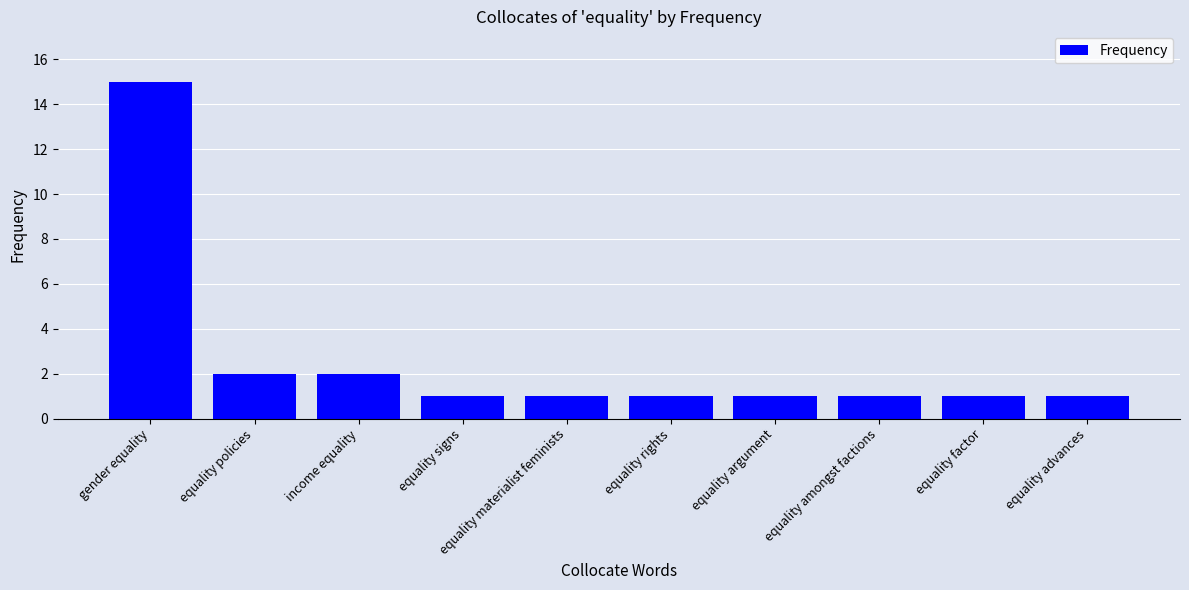

What is the ratio of the value at equality policies to the value at equality materialist feminists?

2.0